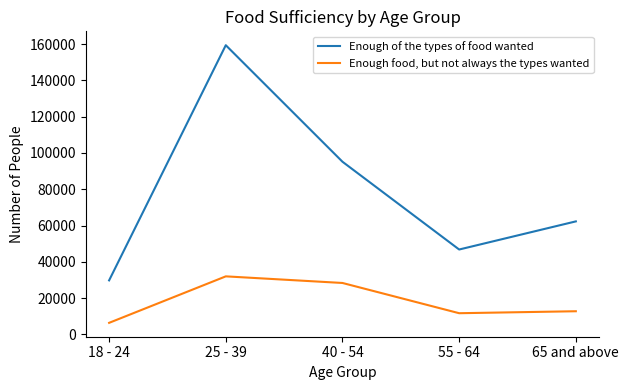

What is the difference between the Enough food, but not always the types wanted values at 18 - 24 and 65 and above?

6395